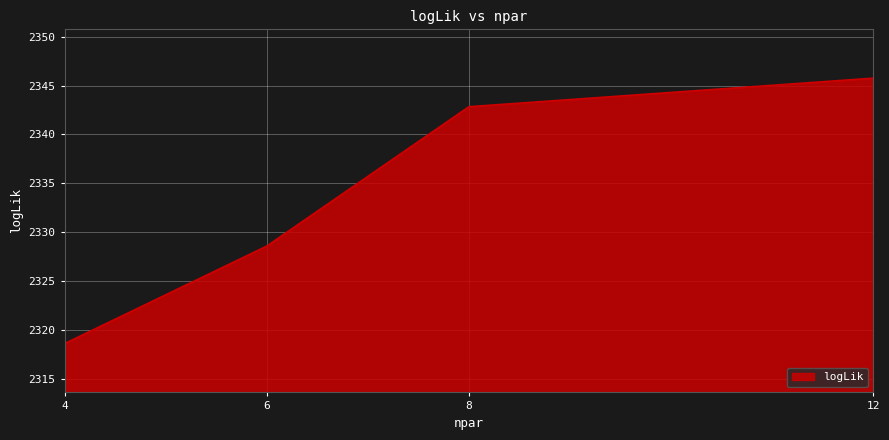

What is the minimum value shown in the chart?

2318.6